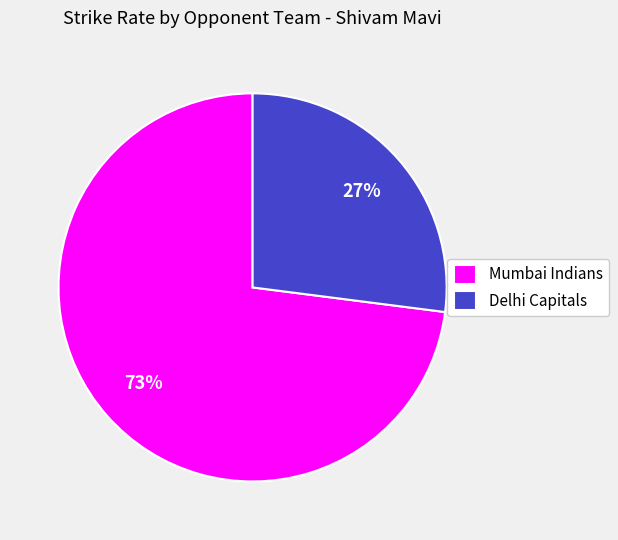

Is it true that Delhi Capitals is 21% of the pie?

False